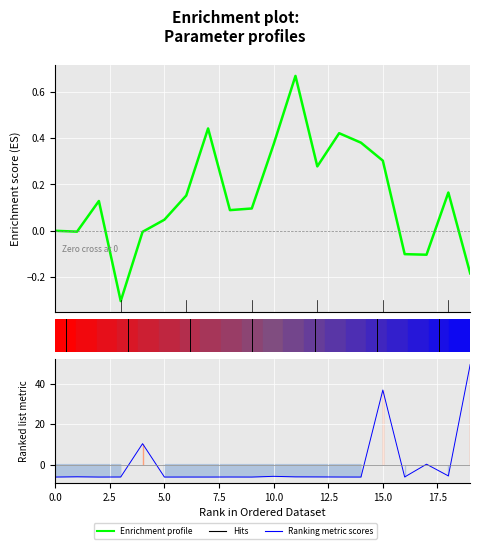

What is the value of the Ranking metric scores point at the 12th from the left?

-6.0